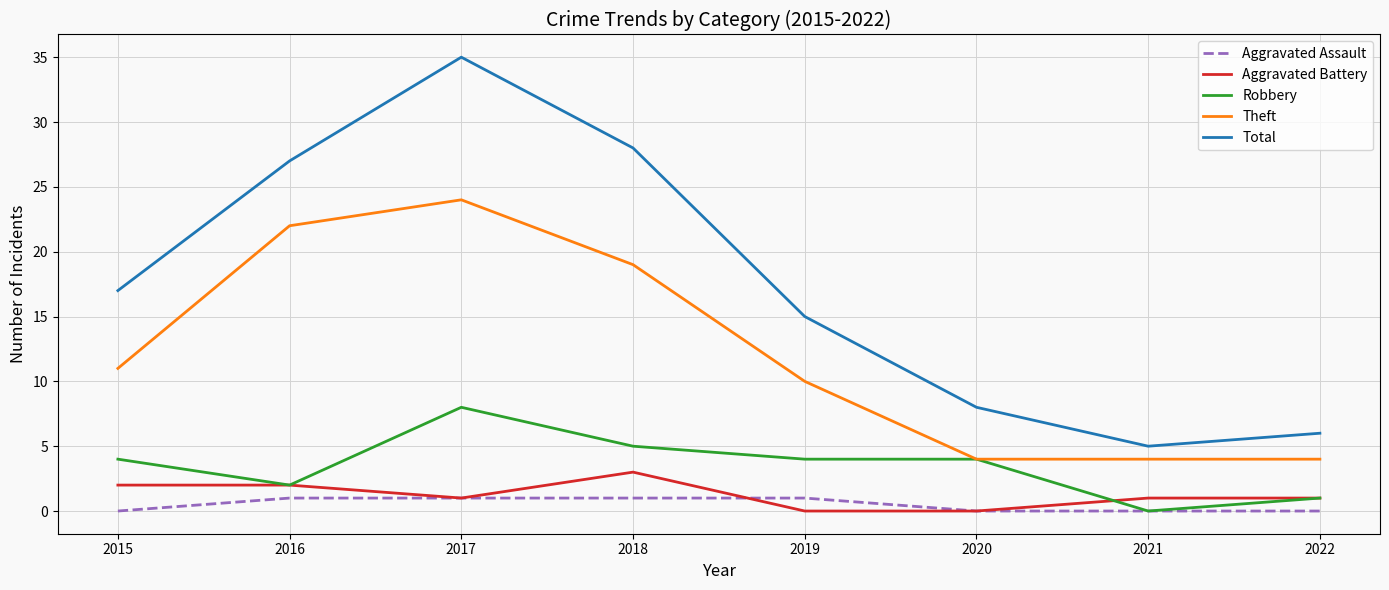

Which category has the highest value in the Total series?

2017